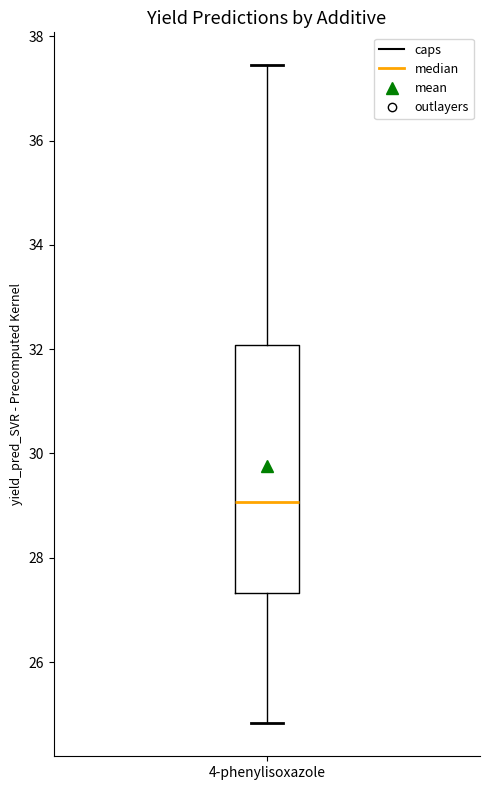

Transcribe this box plot: give where the median line is, the range the box spans, and where the two whiskers end, as read against the y-axis. The values are not printed on the chart, so give them approximately, as read against the axis.

median 29.0, box 27.4 to 32.0, whiskers 24.8 to 37.4